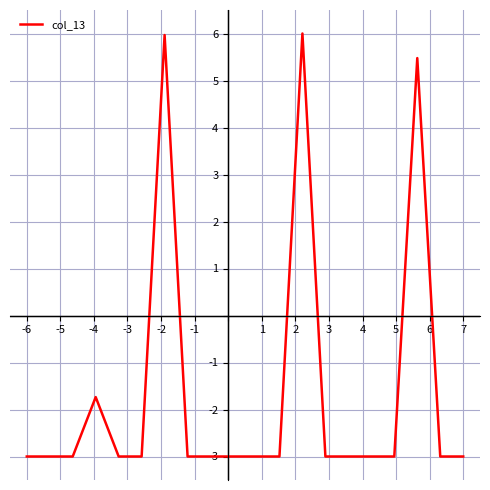

What is the smallest value displayed?

-3.0